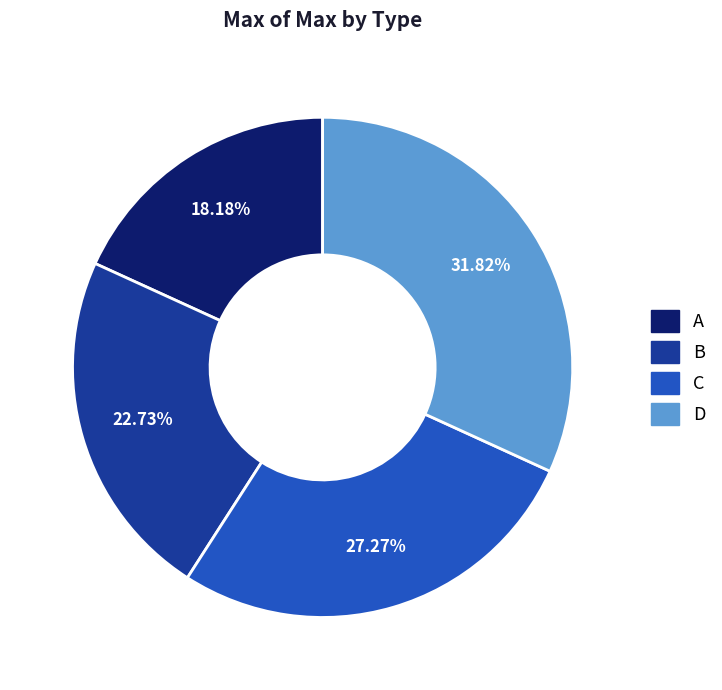

To the nearest percent, what portion does C represent?

27%